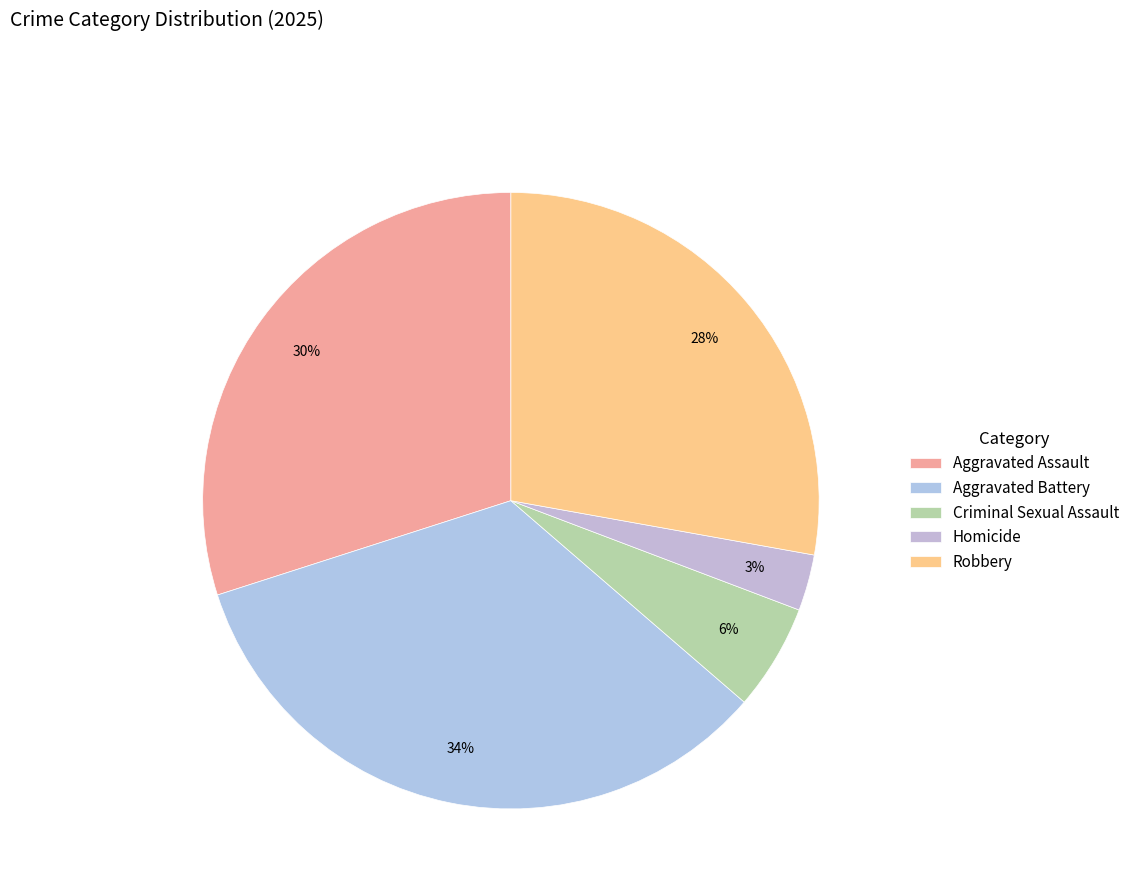

Count the number of slices in the pie.

5